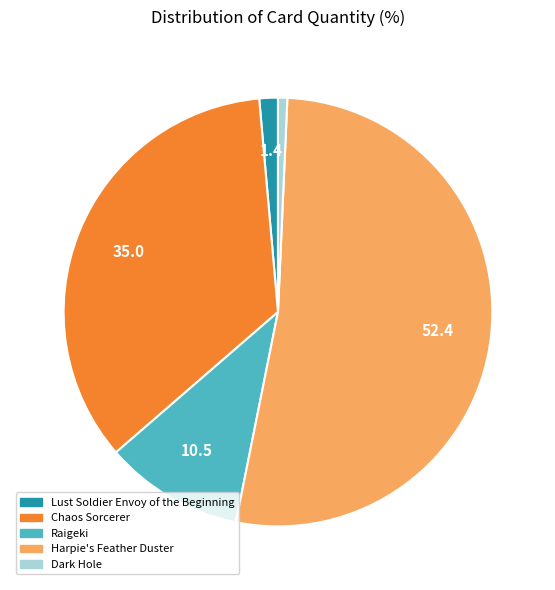

How many slices are in this pie chart?

5